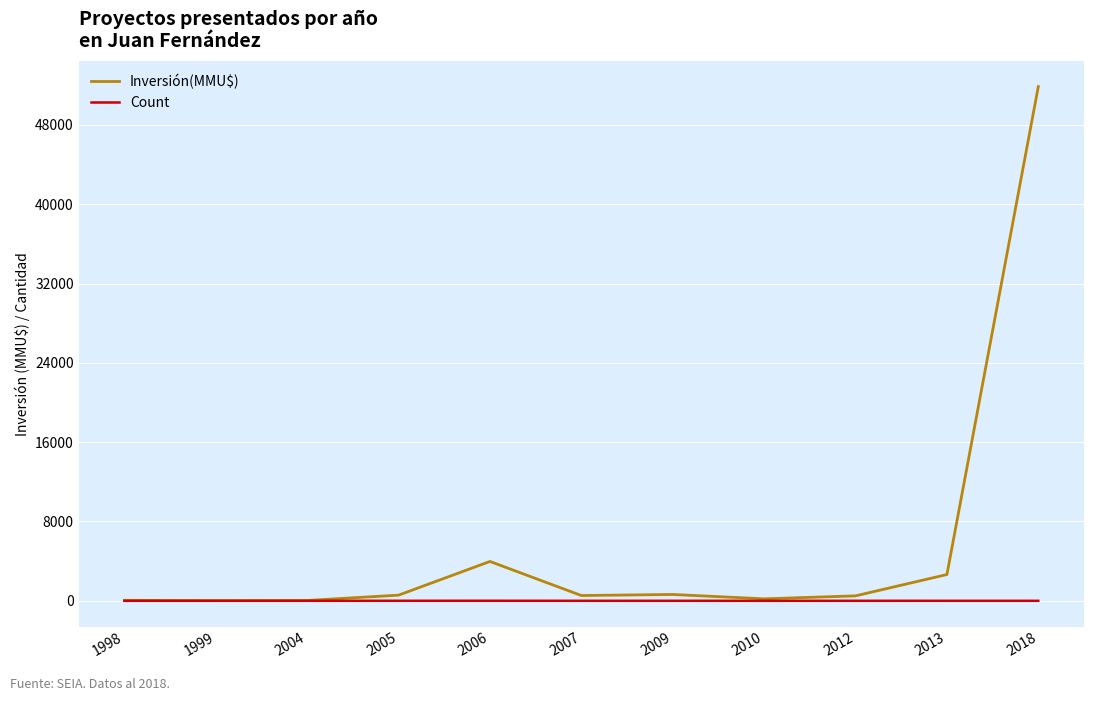

Between 2010 and 2013, which series saw the biggest shift?

Inversión(MMU$)